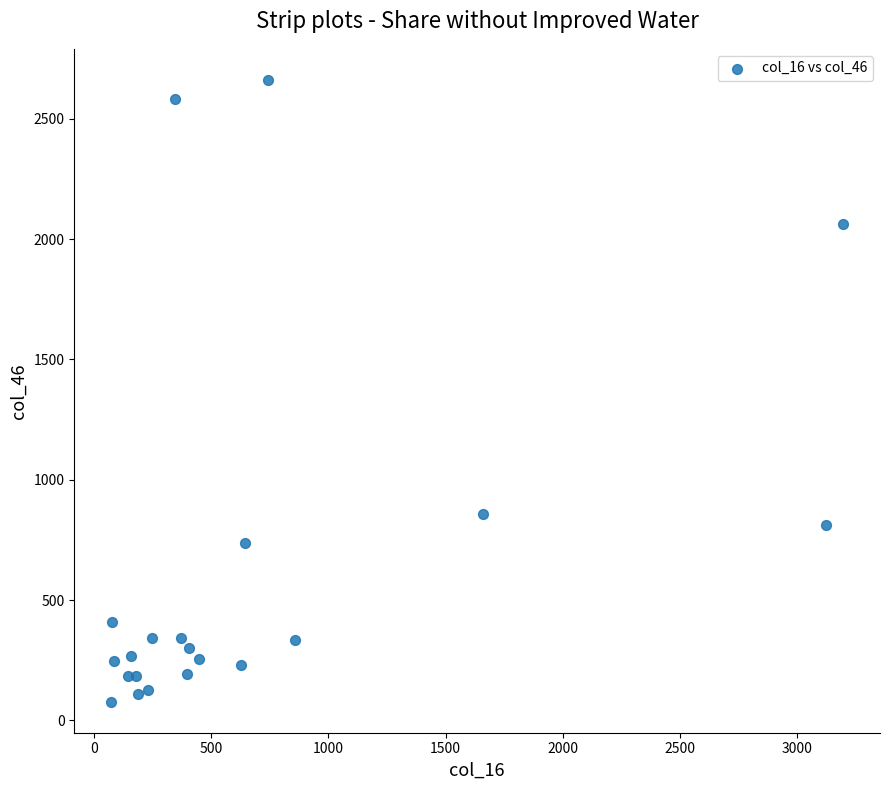

What is the range of X values (max minus min)?

3125.5